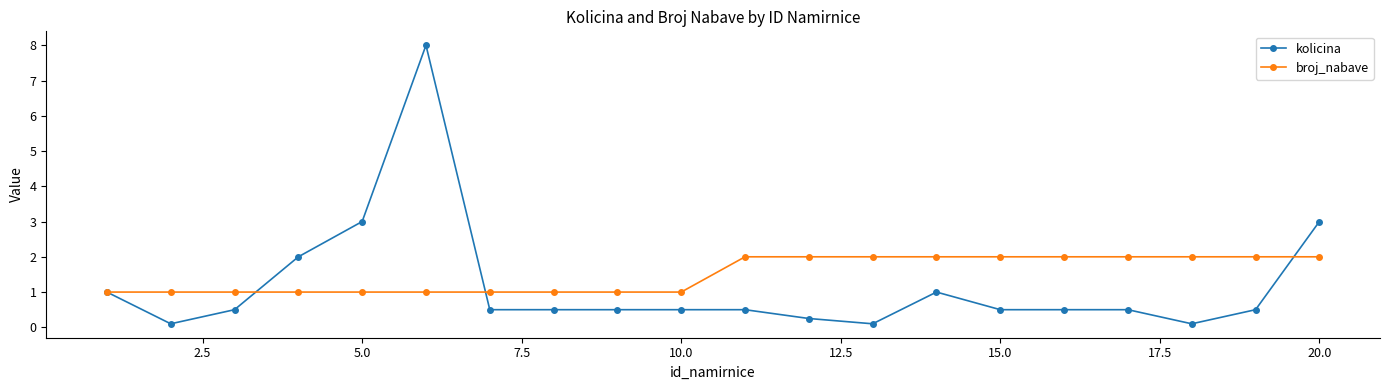

Count the number of data series in this chart.

2